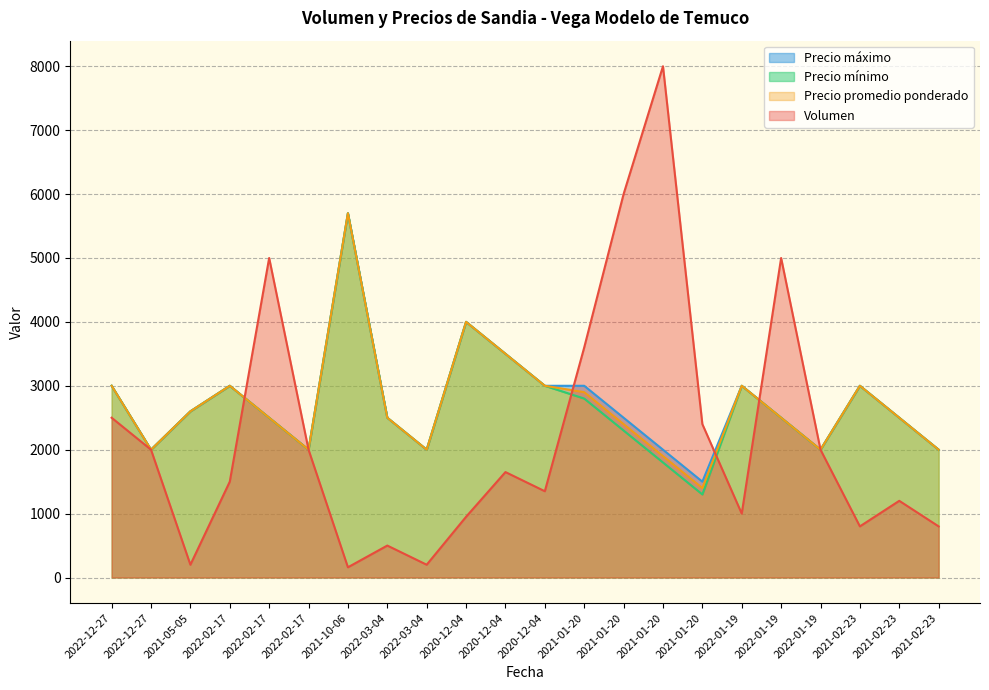

True or false: Precio mínimo and Precio promedio ponderado intersect in this chart.

False